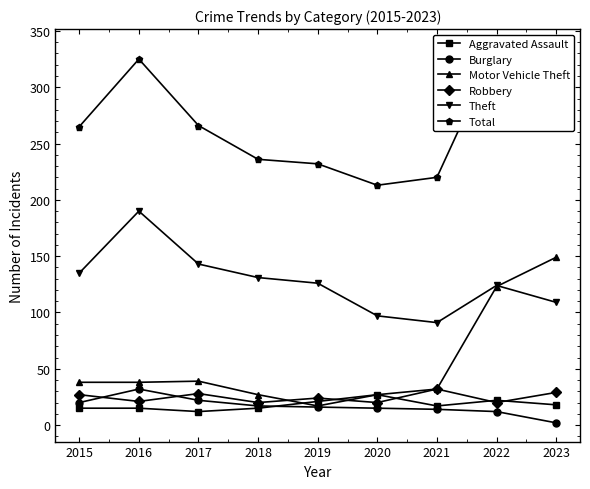

What is the difference between the Burglary values at 2020 and 2023?

13